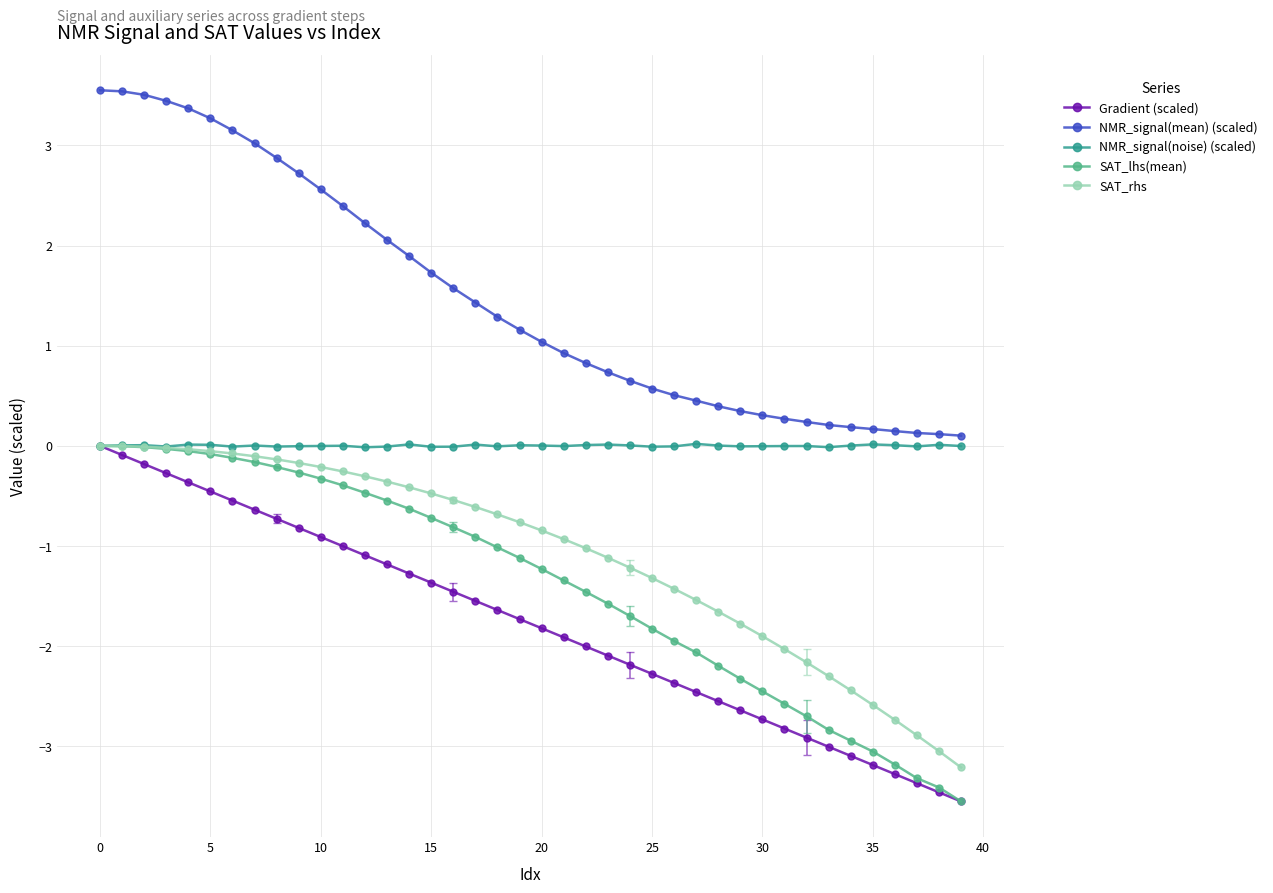

True or false: SAT_rhs and NMR_signal(mean) (scaled) intersect in this chart.

False